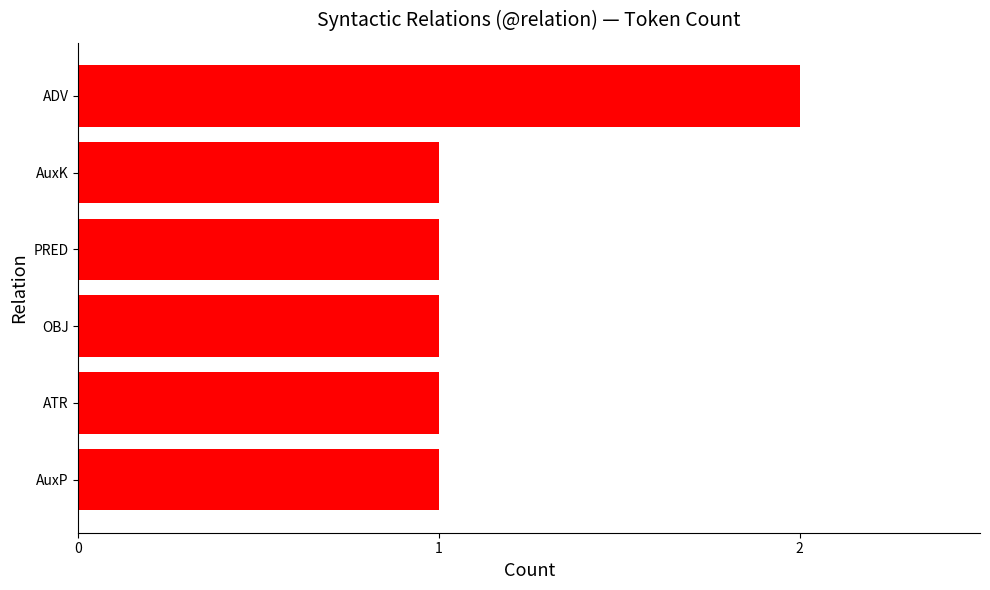

What is the sum of all values?

7